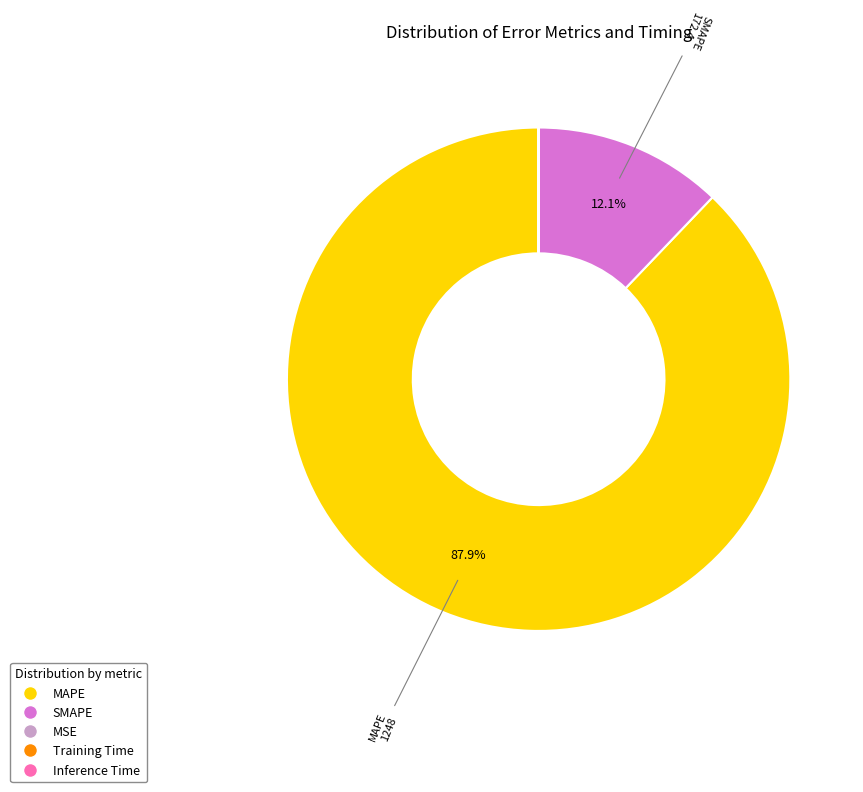

The SMAPE slice represents 12% of the pie. True or false?

True